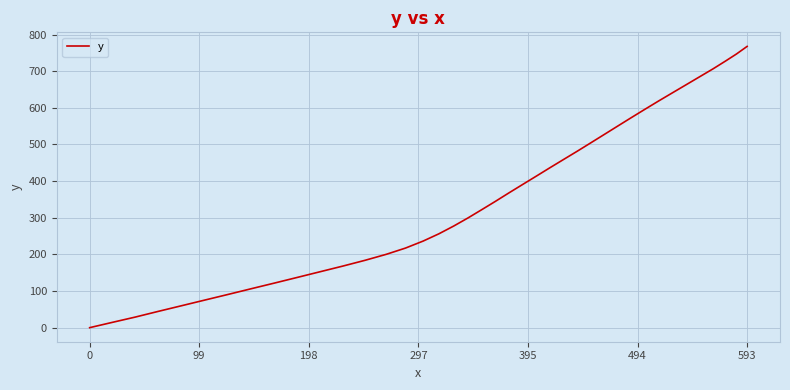

What is the maximum value shown in the chart?

767.7